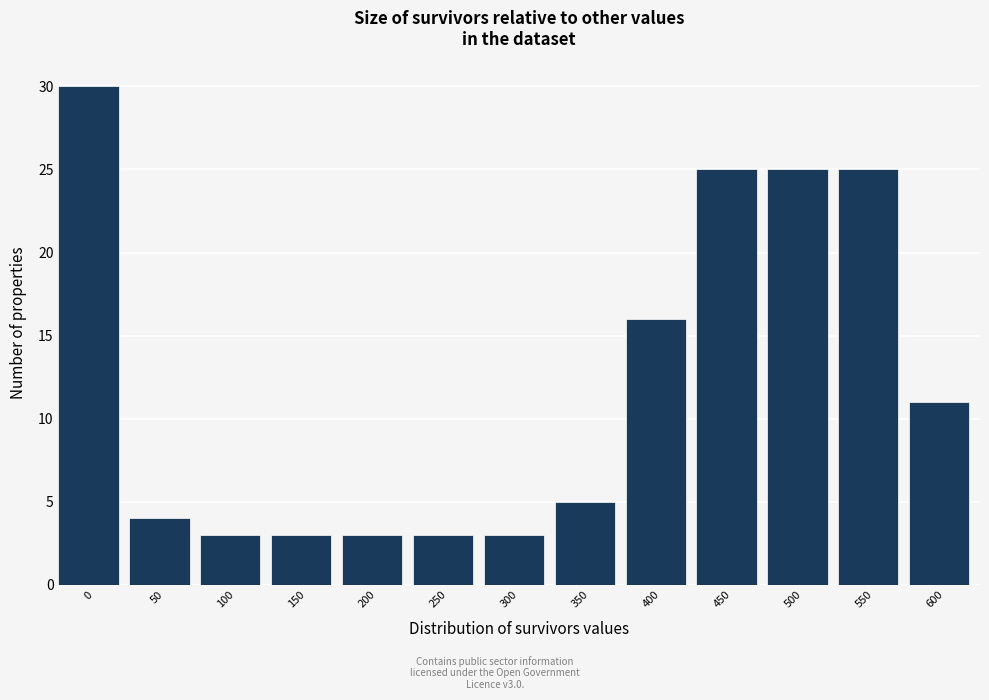

Reading left to right, what are all the values shown in this chart?

0=30	50=4	100=3	150=3	200=3	250=3	300=3	350=5	400=16	450=25	500=25	550=25	600=11